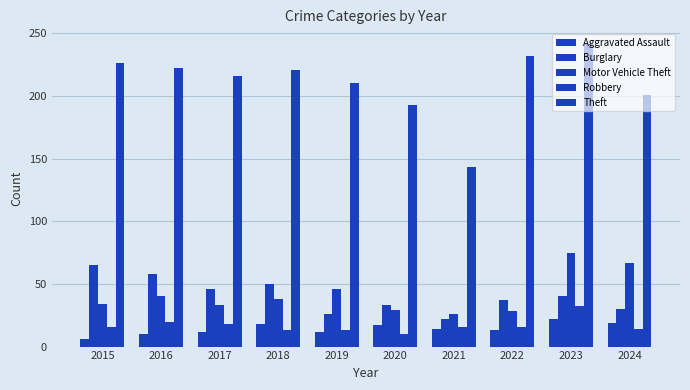

How many data points in Motor Vehicle Theft are less than 38?

5